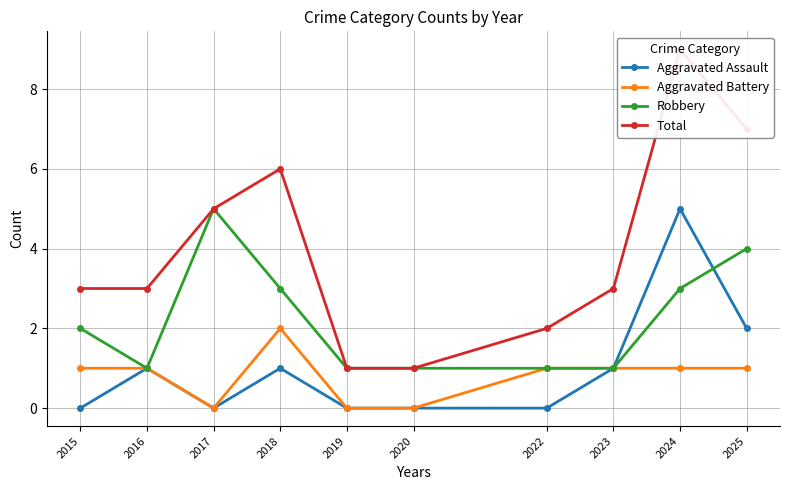

Which has a higher value, 2019 or 2025?

2025